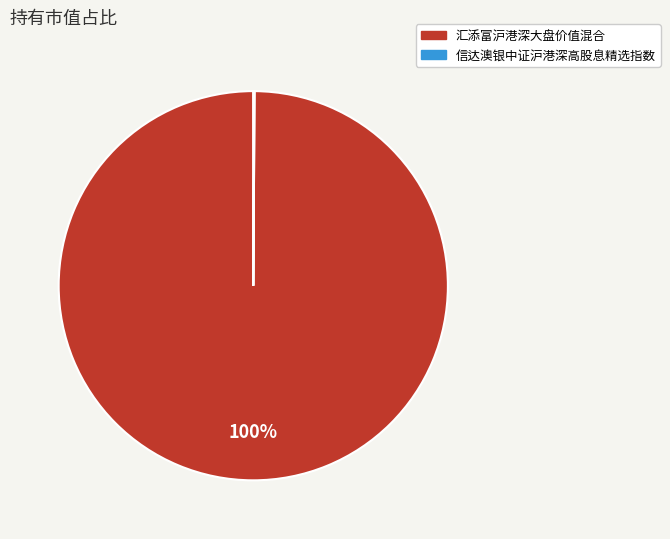

To the nearest percent, what is the difference between the largest and smallest slice percentages?

100%